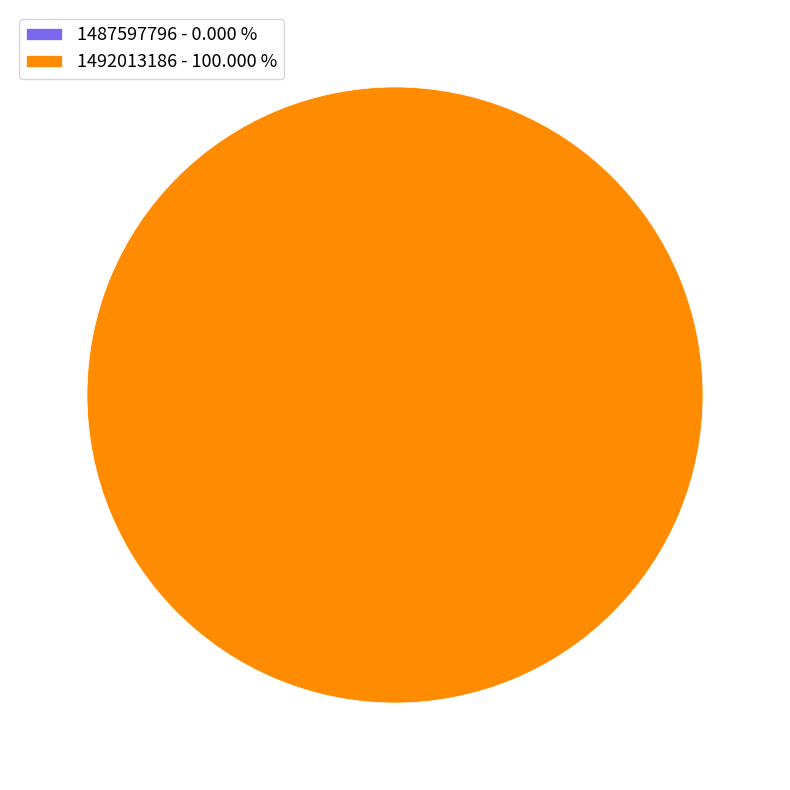

To the nearest percent, what is the difference between the largest and smallest slice percentages?

100%